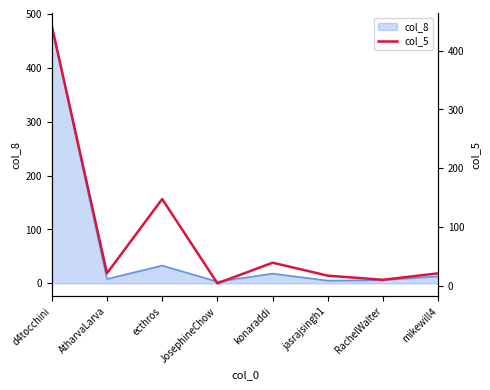

Which category has the lowest value across all series?

JosephineChow